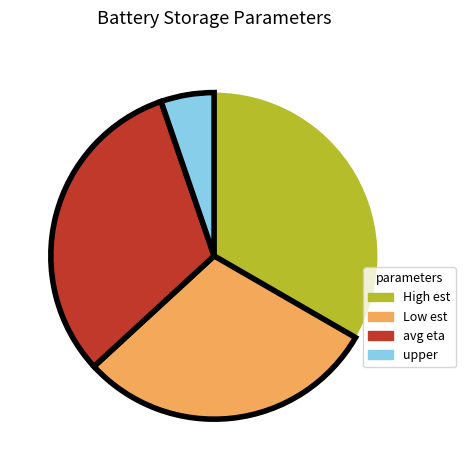

Does any single category account for the majority?

No